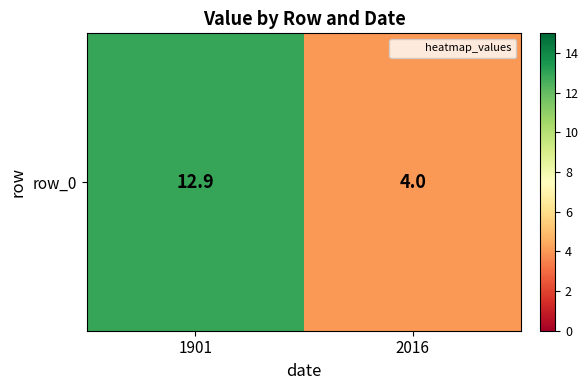

What is the sum of all values?

16.9